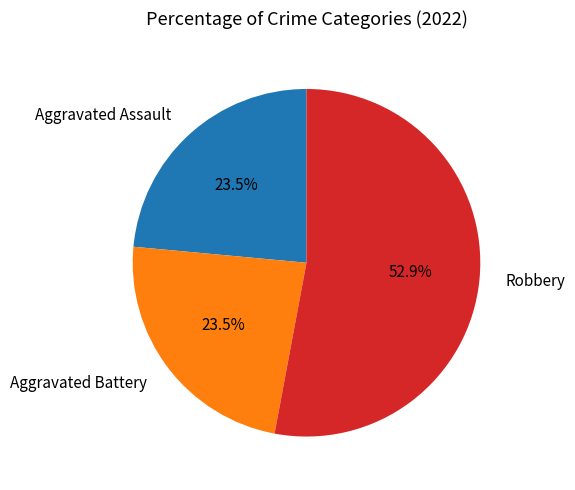

Which slice is the largest?

Robbery